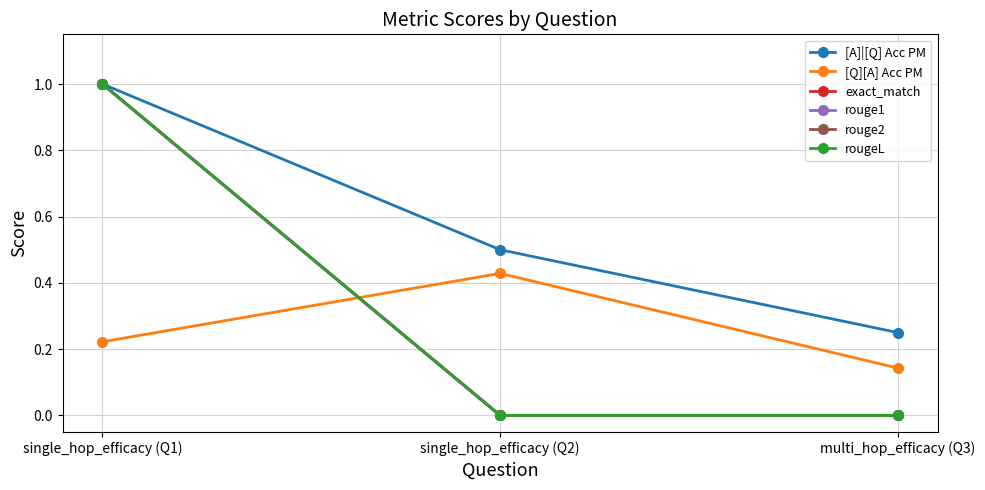

Reading left to right, transcribe all the data shown in this chart.

[A]|[Q] Acc PM: single_hop_efficacy (Q1)=1.0	single_hop_efficacy (Q2)=0.5	multi_hop_efficacy (Q3)=0.2
[Q][A] Acc PM: single_hop_efficacy (Q1)=0.2	single_hop_efficacy (Q2)=0.4	multi_hop_efficacy (Q3)=0.1
exact_match: single_hop_efficacy (Q1)=1.0	single_hop_efficacy (Q2)=0.0	multi_hop_efficacy (Q3)=0.0
rouge1: single_hop_efficacy (Q1)=1.0	single_hop_efficacy (Q2)=0.0	multi_hop_efficacy (Q3)=0.0
rouge2: single_hop_efficacy (Q1)=1.0	single_hop_efficacy (Q2)=0.0	multi_hop_efficacy (Q3)=0.0
rougeL: single_hop_efficacy (Q1)=1.0	single_hop_efficacy (Q2)=0.0	multi_hop_efficacy (Q3)=0.0